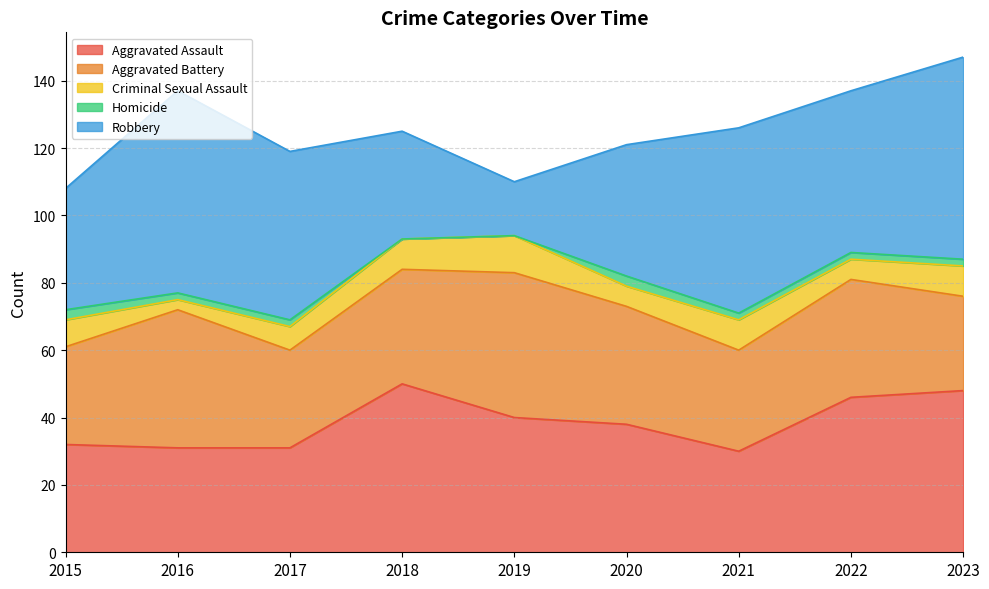

Rank the categories by Criminal Sexual Assault value from lowest to highest.

2016, 2020, 2022, 2017, 2015, 2018, 2021, 2023, 2019